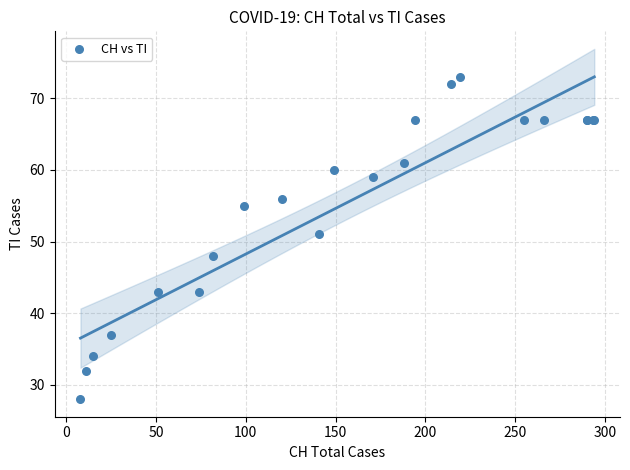

What Y value in the scatter plot is closest to 50?

51